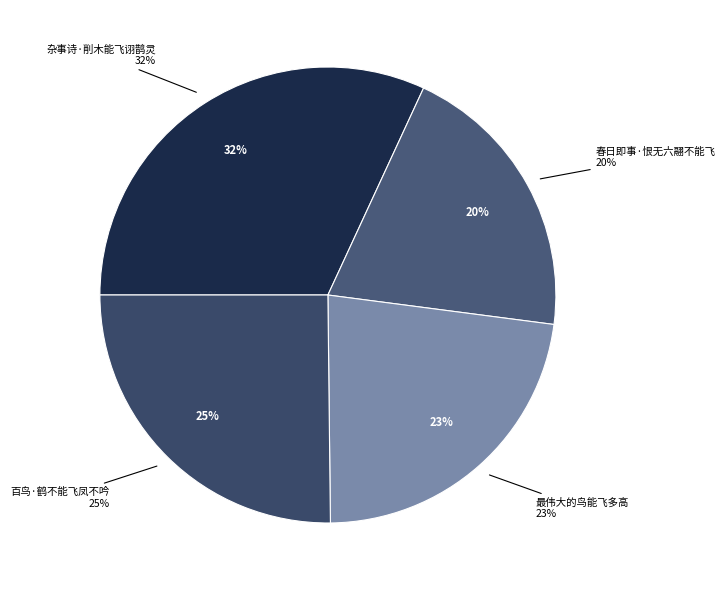

What percentage do 百鸟·鹤不能飞凤不吟 and 最伟大的鸟能飞多高 together represent?

47.9%